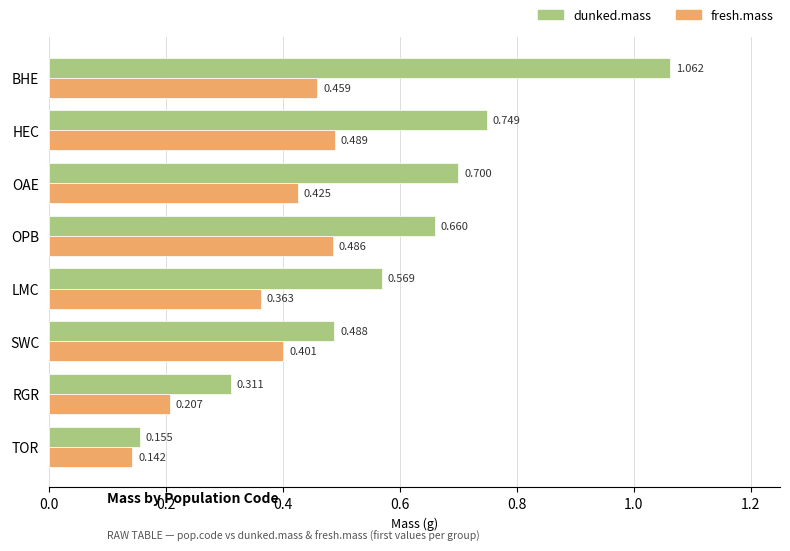

Which label corresponds to the largest value in the chart?

BHE